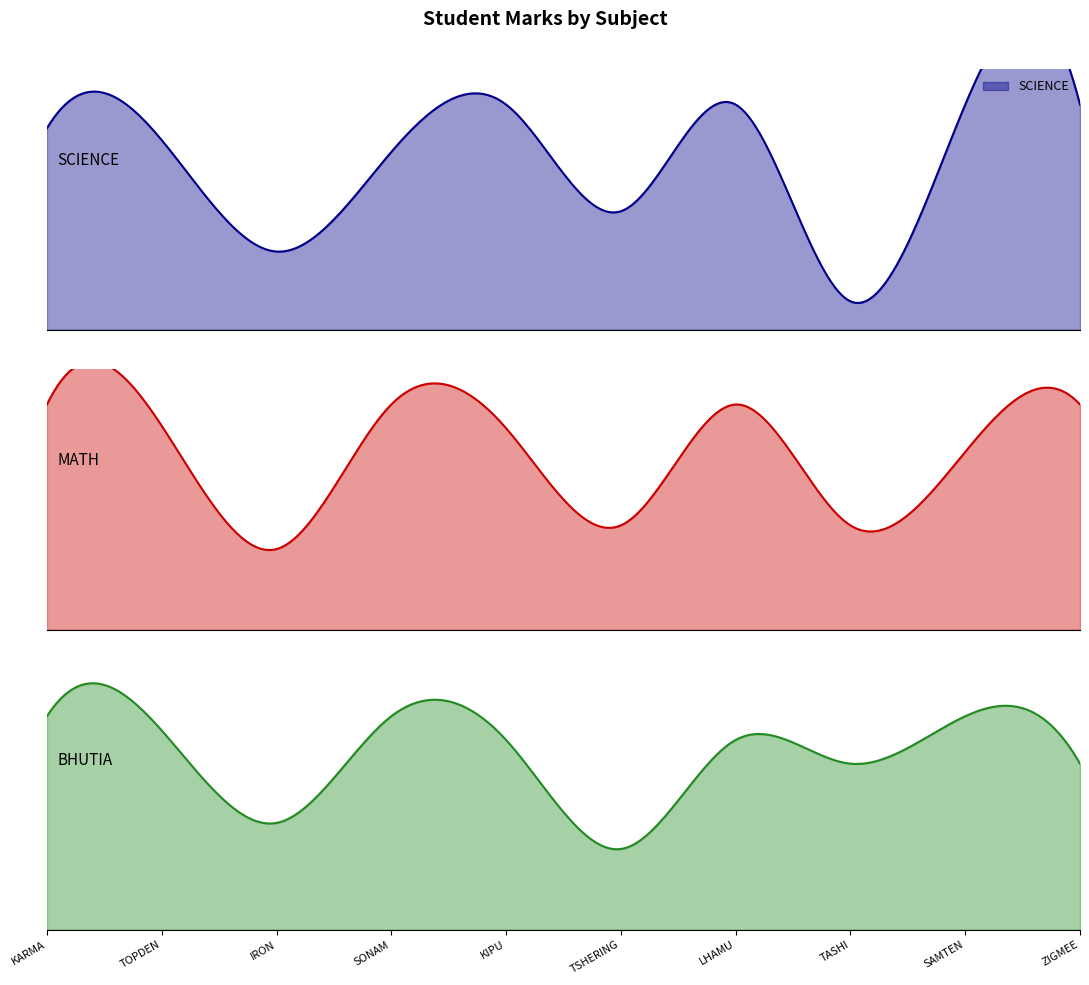

What position from the left is TOPDEN?

2